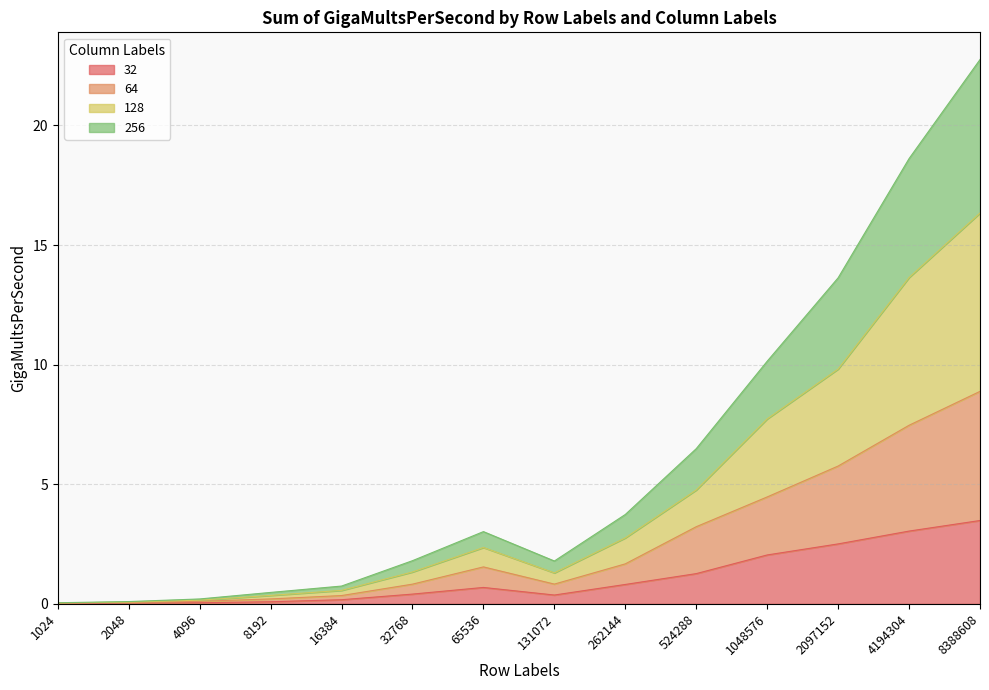

The value of 32 at 8388608 is 1.7. True or false?

False